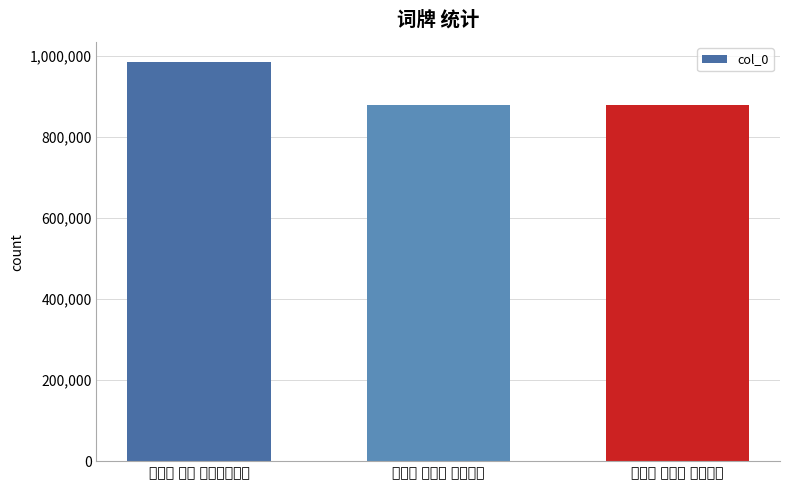

What is the approximate value at 渔家傲 其一 丁卯生日自作?

985342